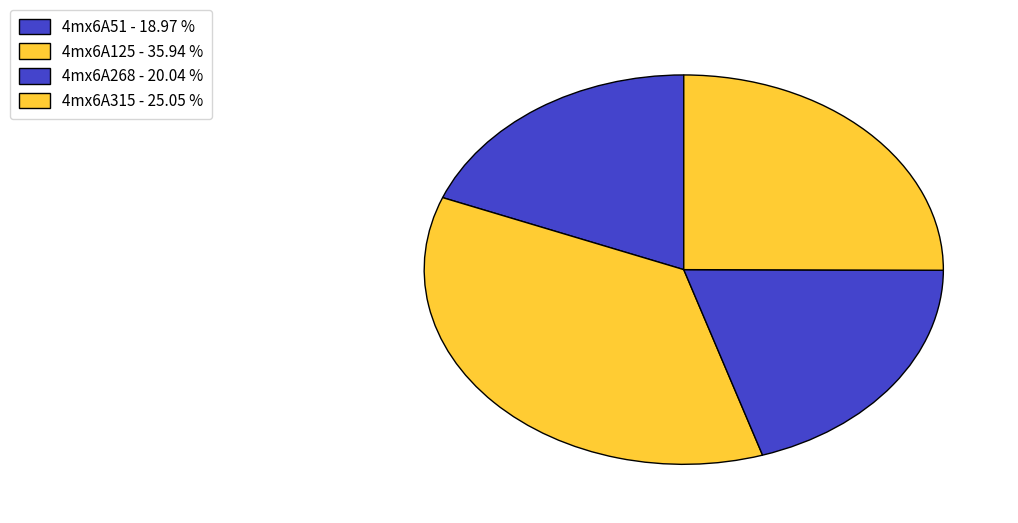

Count the number of slices in the pie.

4